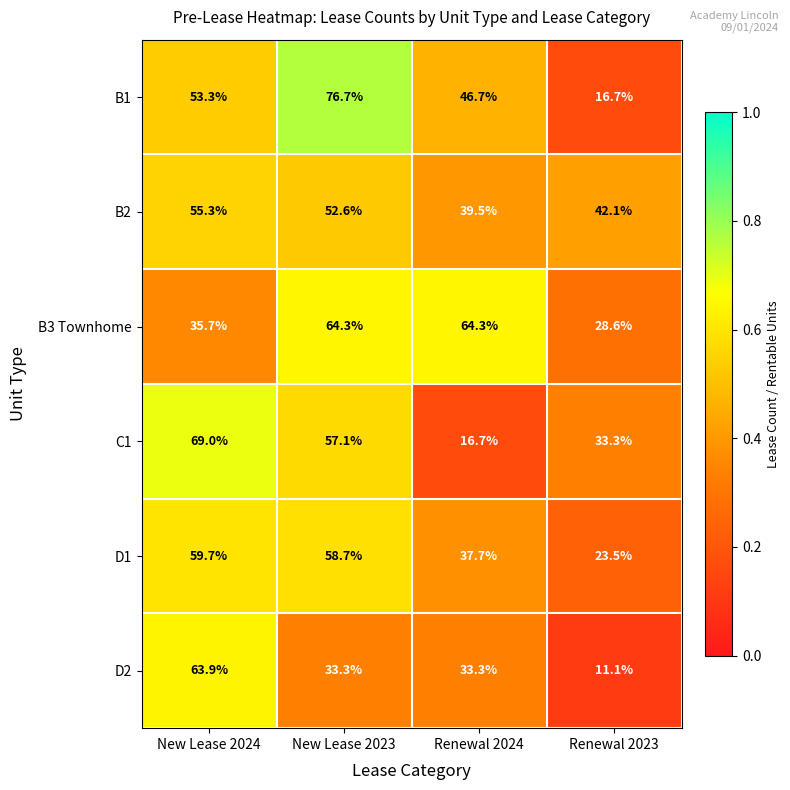

What is the total value across all series at New Lease 2024?

336.9